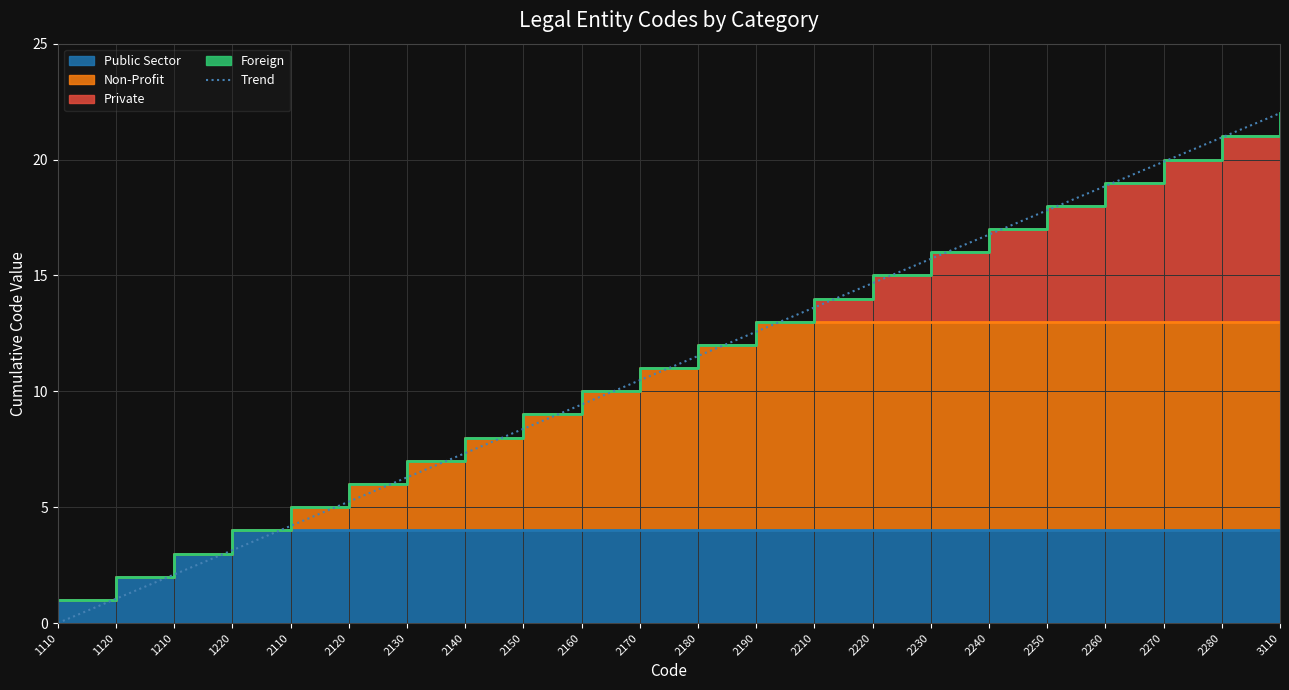

At which label is the value closest to 11?

2170